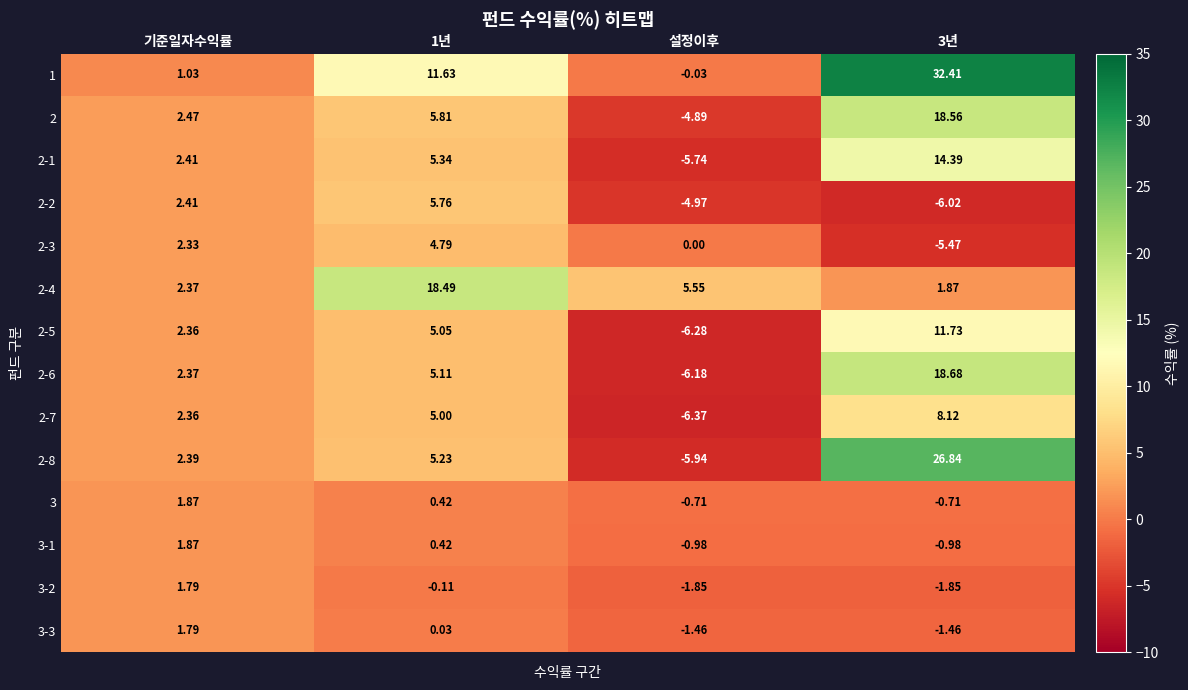

At which label does 3 reach its peak?

기준일자수익률